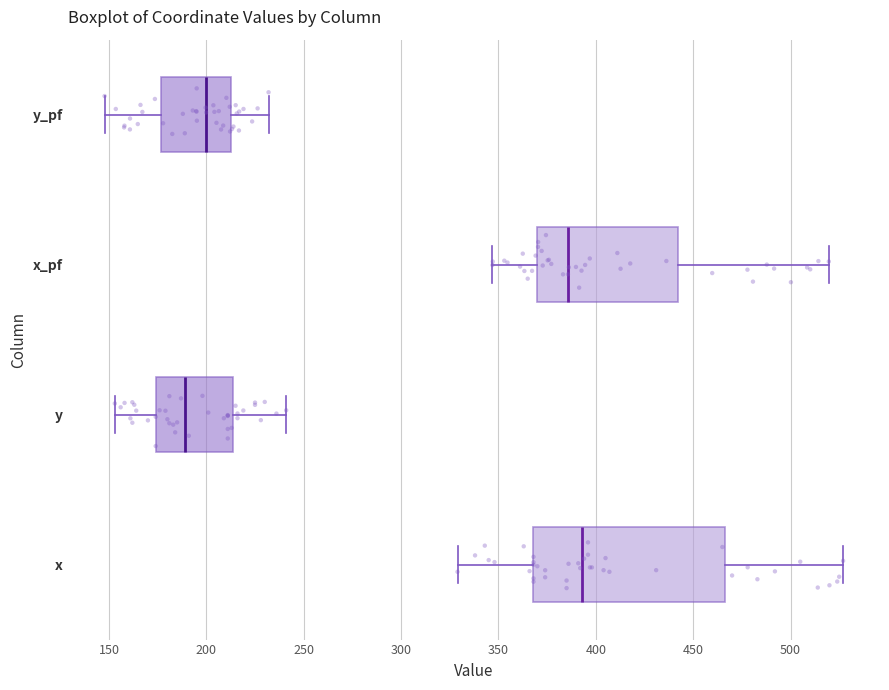

Reading bottom to top, transcribe this box plot: for each box, give where its median line is, the range the box spans, and where its two whiskers end, as read against the x-axis. The values are not printed on the chart, so give them approximately, as read against the axis.

x: median 395, box 370 to 465, whiskers 330 to 525
y: median 190, box 175 to 215, whiskers 155 to 240
x_pf: median 385, box 370 to 440, whiskers 345 to 520
y_pf: median 200, box 175 to 210, whiskers 150 to 230